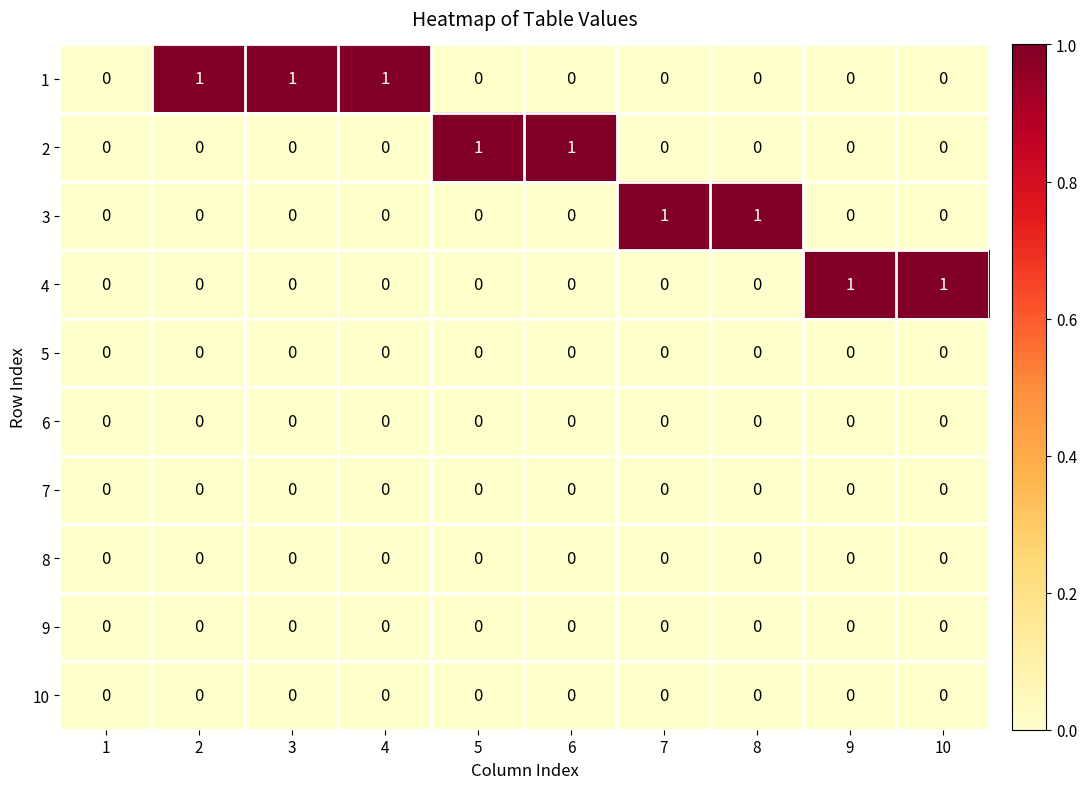

Count the 2 values in the range 0 to 1.

10